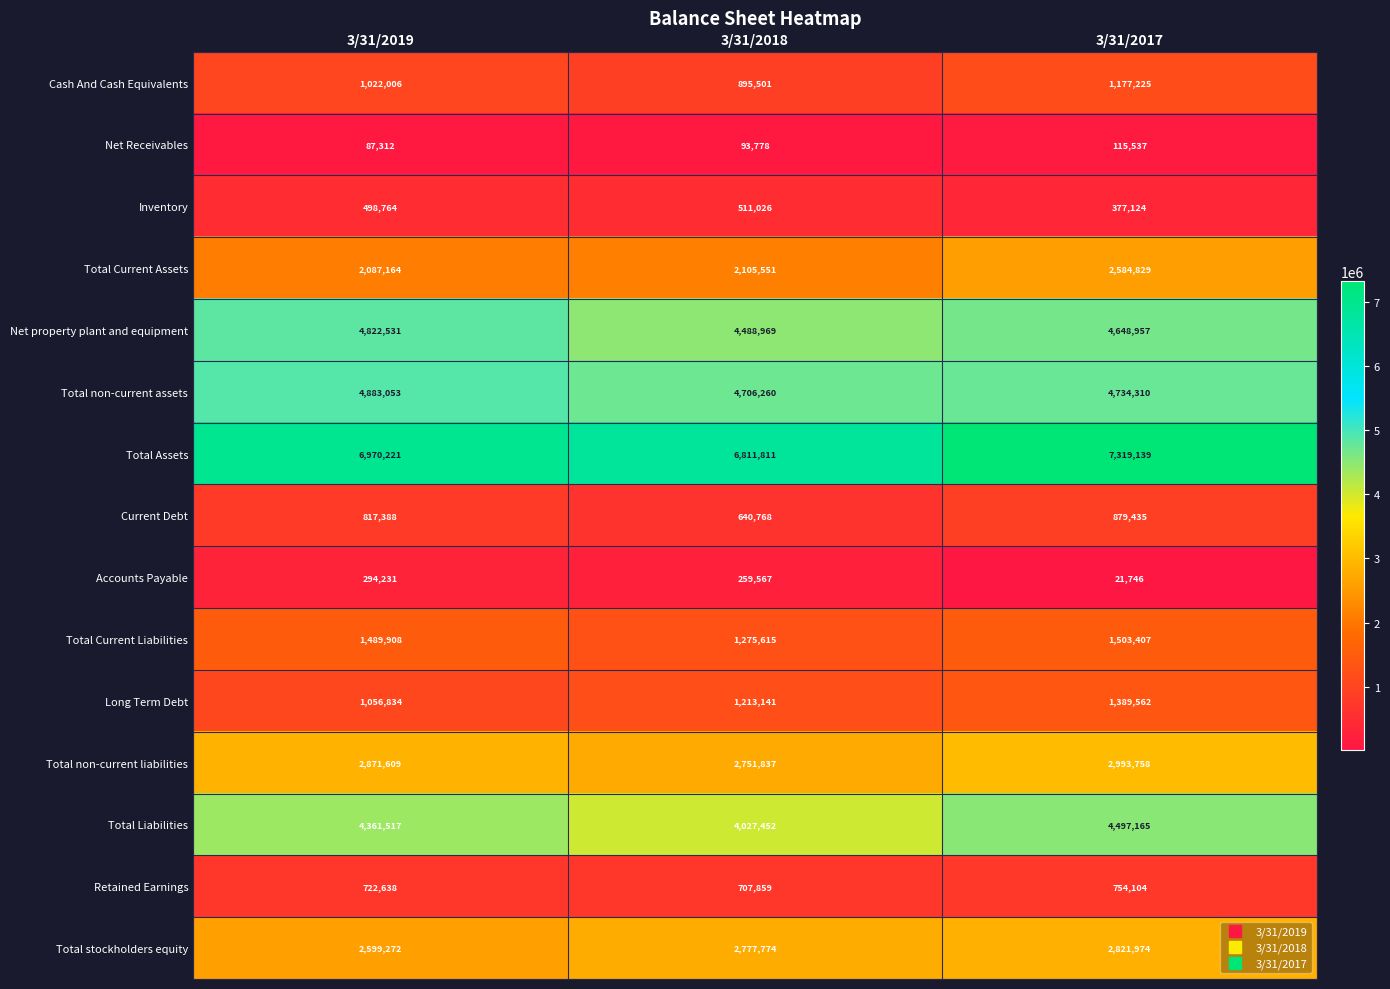

Where is Total stockholders equity nearest to the value 2710623?

3/31/2018